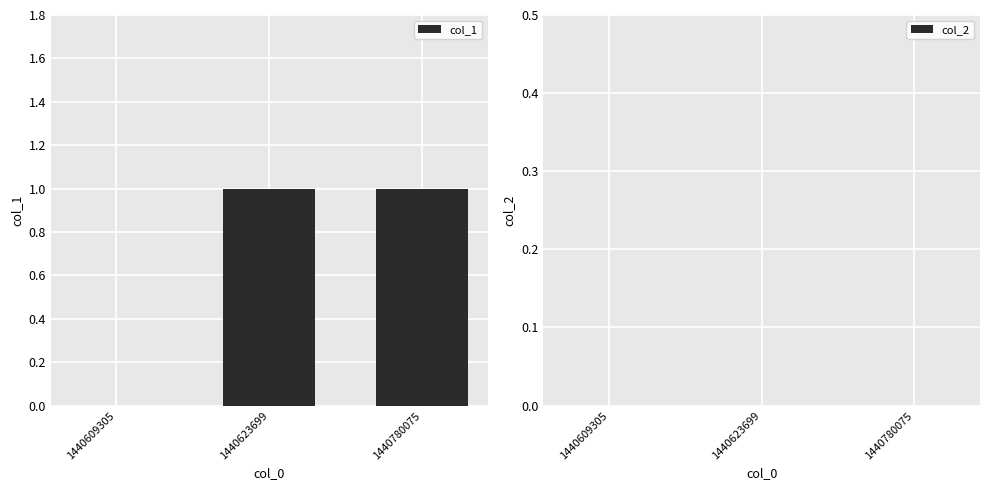

True or false: the data shows 1 at 1440623699.

True